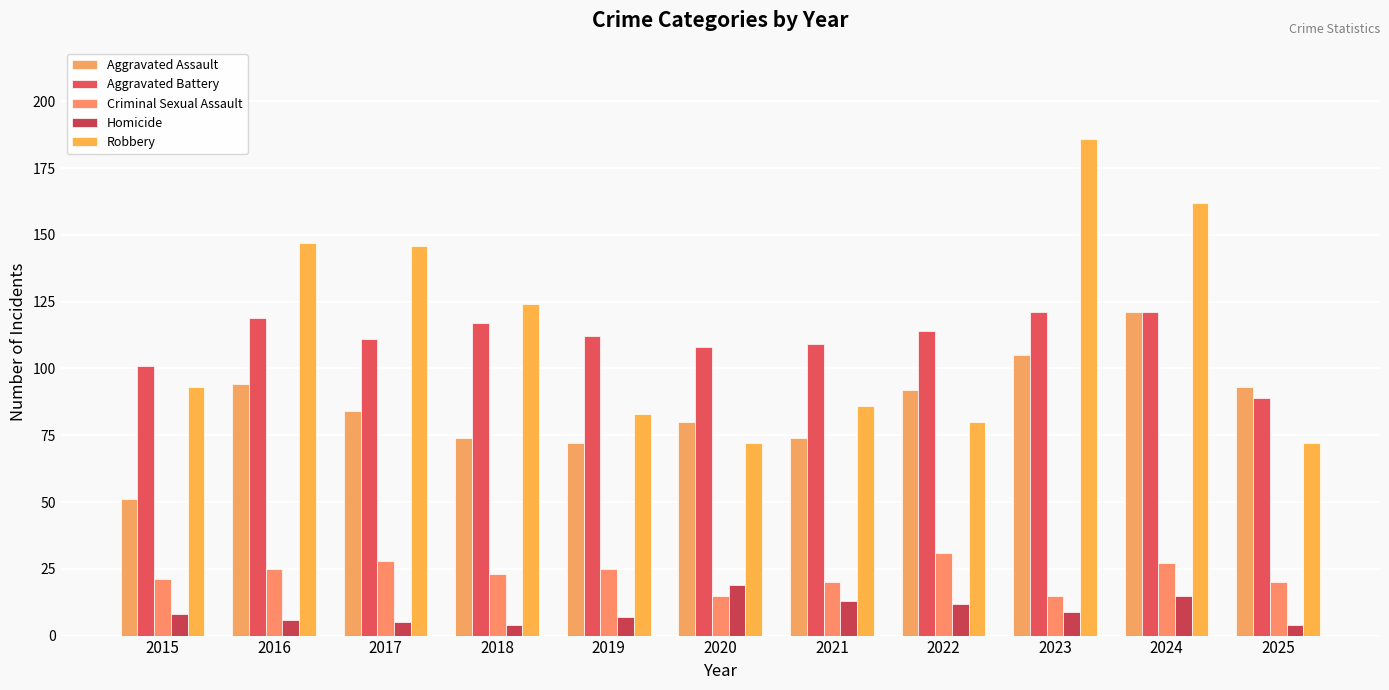

How many values in the Criminal Sexual Assault series are below 23?

5